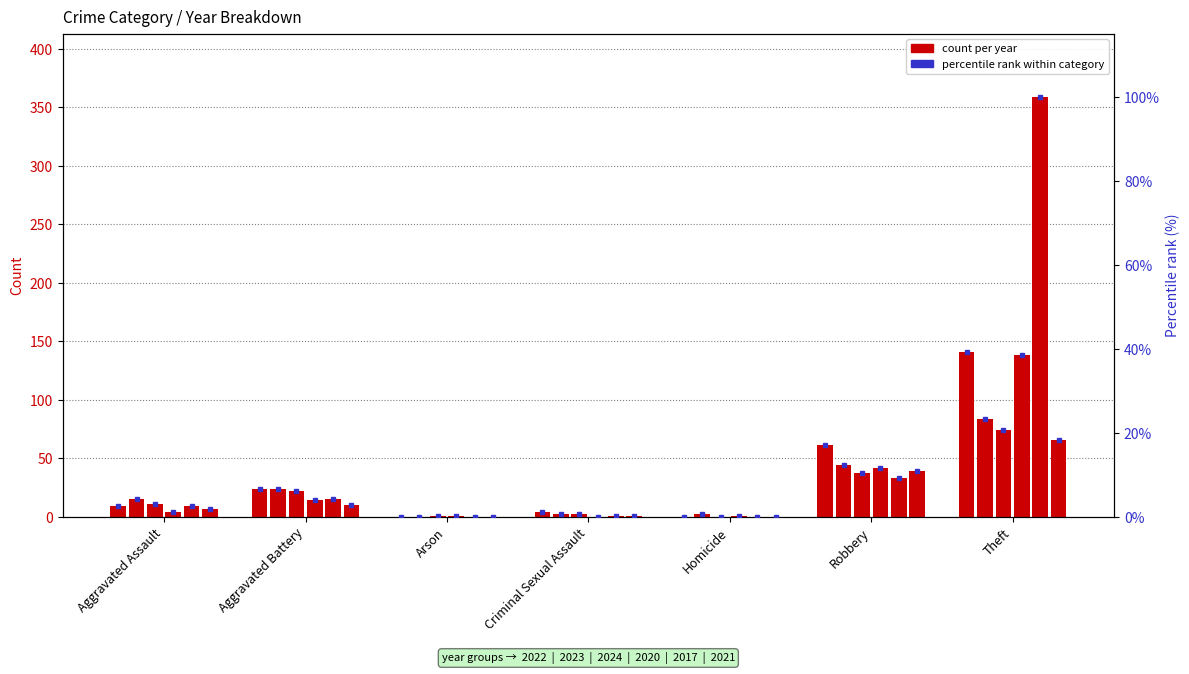

Reading right to left, list all the values displayed in this chart.

2022: Theft=141	Robbery=61	Homicide=0	Criminal Sexual Assault=4	Arson=0	Aggravated Battery=24	Aggravated Assault=9
2023: Theft=84	Robbery=44	Homicide=2	Criminal Sexual Assault=2	Arson=0	Aggravated Battery=24	Aggravated Assault=15
2024: Theft=74	Robbery=37	Homicide=0	Criminal Sexual Assault=2	Arson=1	Aggravated Battery=22	Aggravated Assault=11
2020: Theft=138	Robbery=42	Homicide=1	Criminal Sexual Assault=0	Arson=1	Aggravated Battery=14	Aggravated Assault=4
2017: Theft=359	Robbery=33	Homicide=0	Criminal Sexual Assault=1	Arson=0	Aggravated Battery=15	Aggravated Assault=9
2021: Theft=66	Robbery=39	Homicide=0	Criminal Sexual Assault=1	Arson=0	Aggravated Battery=10	Aggravated Assault=7